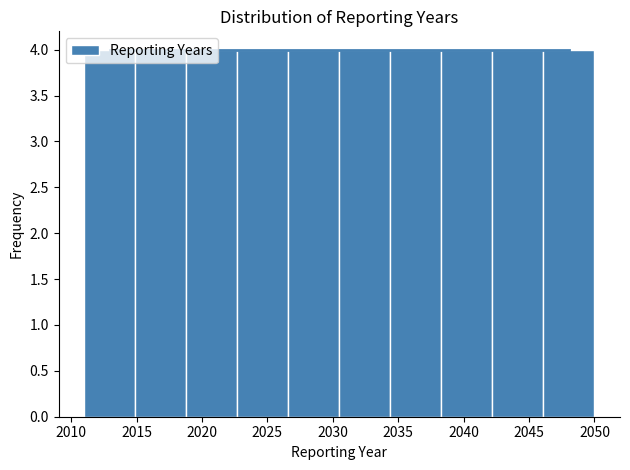

Reading left to right, transcribe this chart: for each bar, give the range it covers on the x-axis and its height. Neither the bar edges nor the heights are printed on the chart, so give them approximately, as read against the axes.

2011.0 to 2014.9: 4
2014.9 to 2018.8: 4
2018.8 to 2022.7: 4
2022.7 to 2026.6: 4
2026.6 to 2030.5: 4
2030.5 to 2034.4: 4
2034.4 to 2038.3: 4
2038.3 to 2042.2: 4
2042.2 to 2046.1: 4
2046.1 to 2050.0: 4